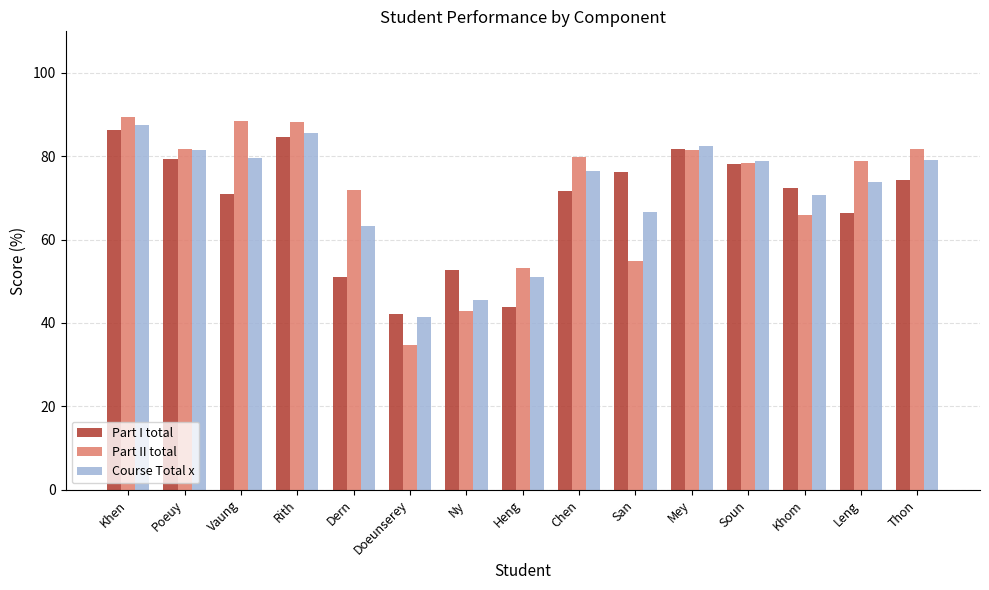

At which label does Part I total reach its minimum?

Doeunserey